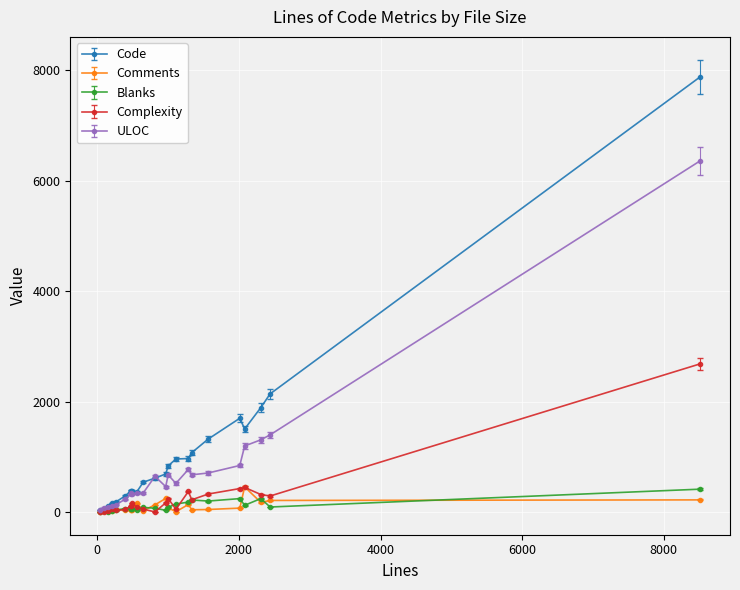

What is the maximum value shown in the chart?

7877